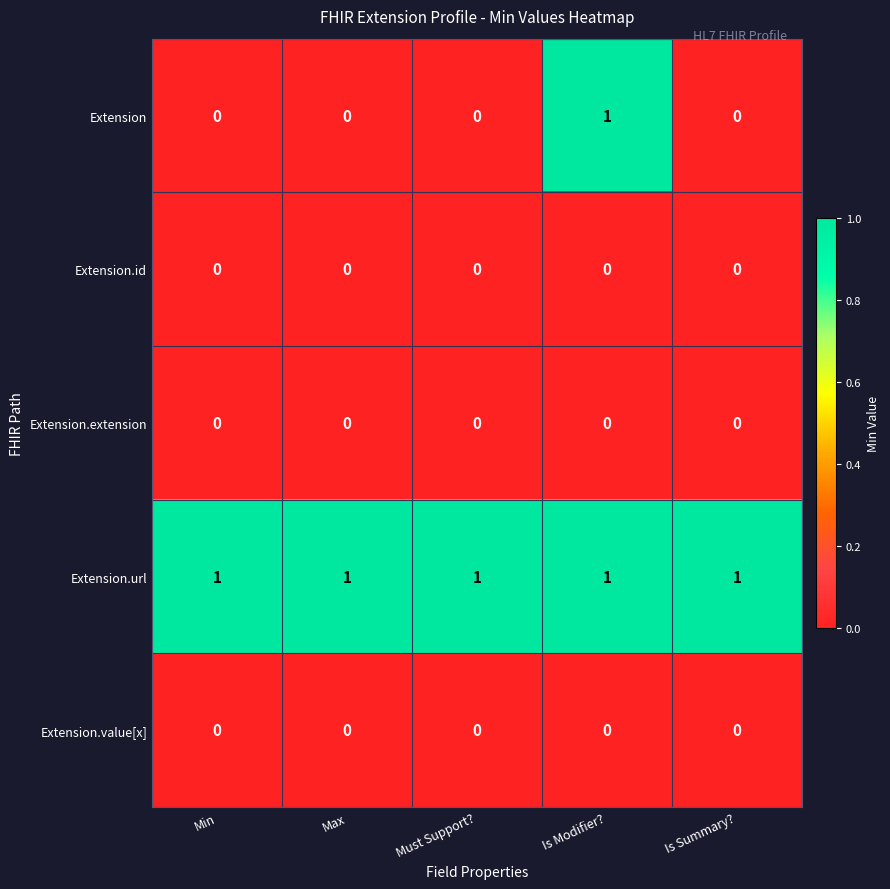

What is the spread (max minus min) of values at Is Summary??

1